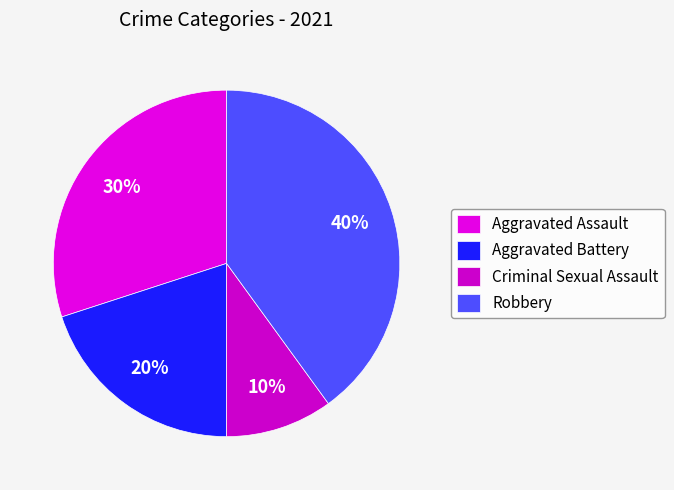

Does any single category account for the majority?

No